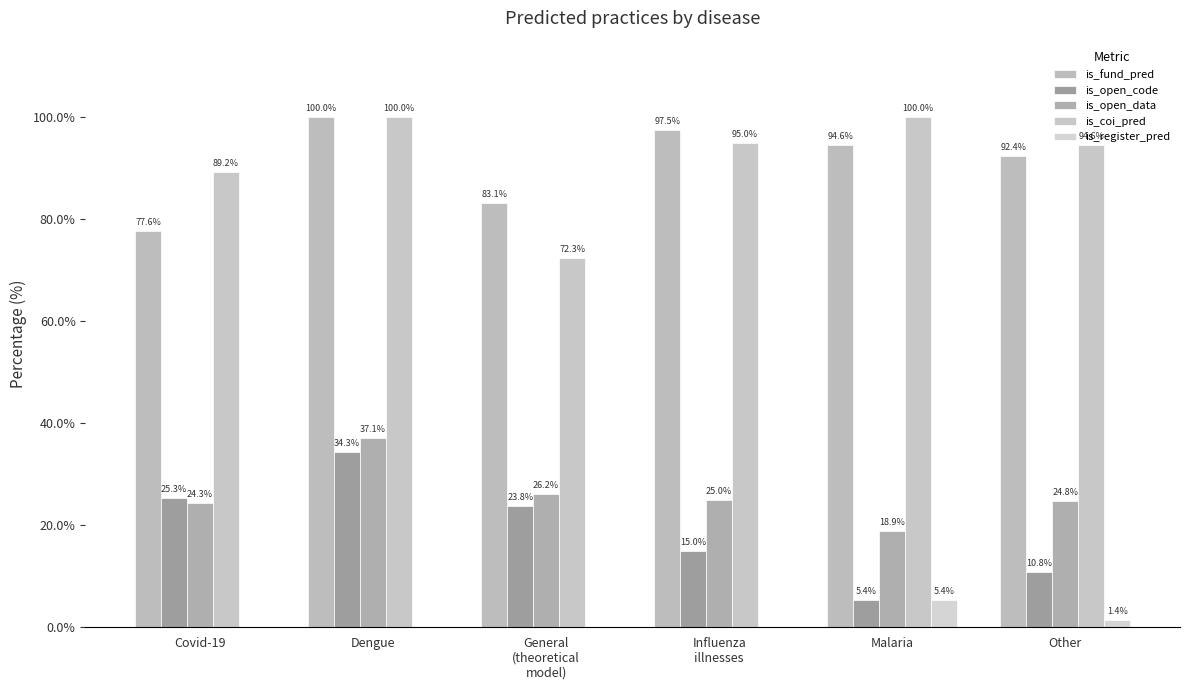

Which series changed the most between Covid-19 and Influenza
illnesses?

is_fund_pred